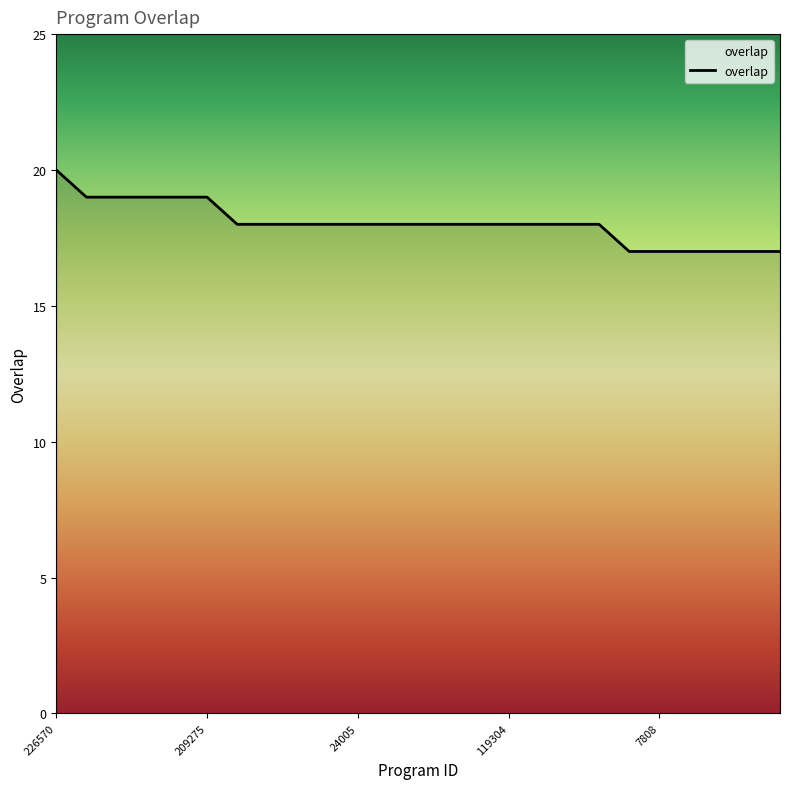

What is the minimum value shown in the chart?

17